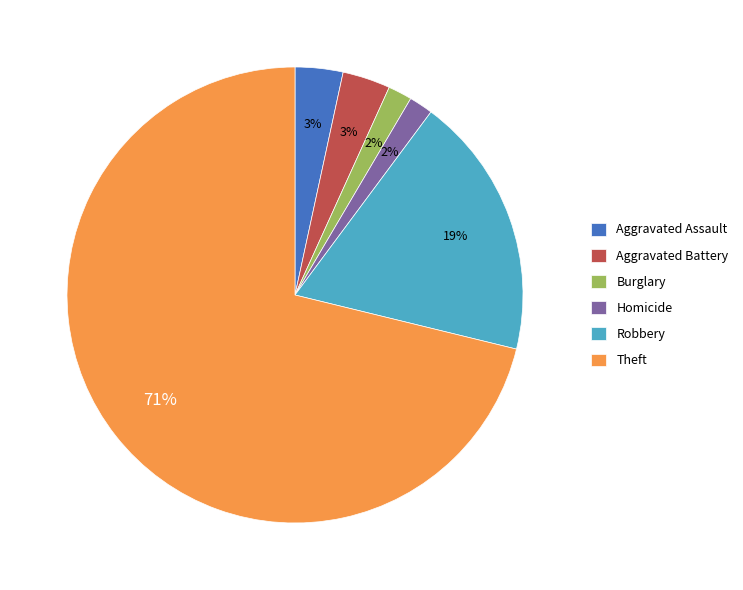

Does any single category account for the majority?

Yes